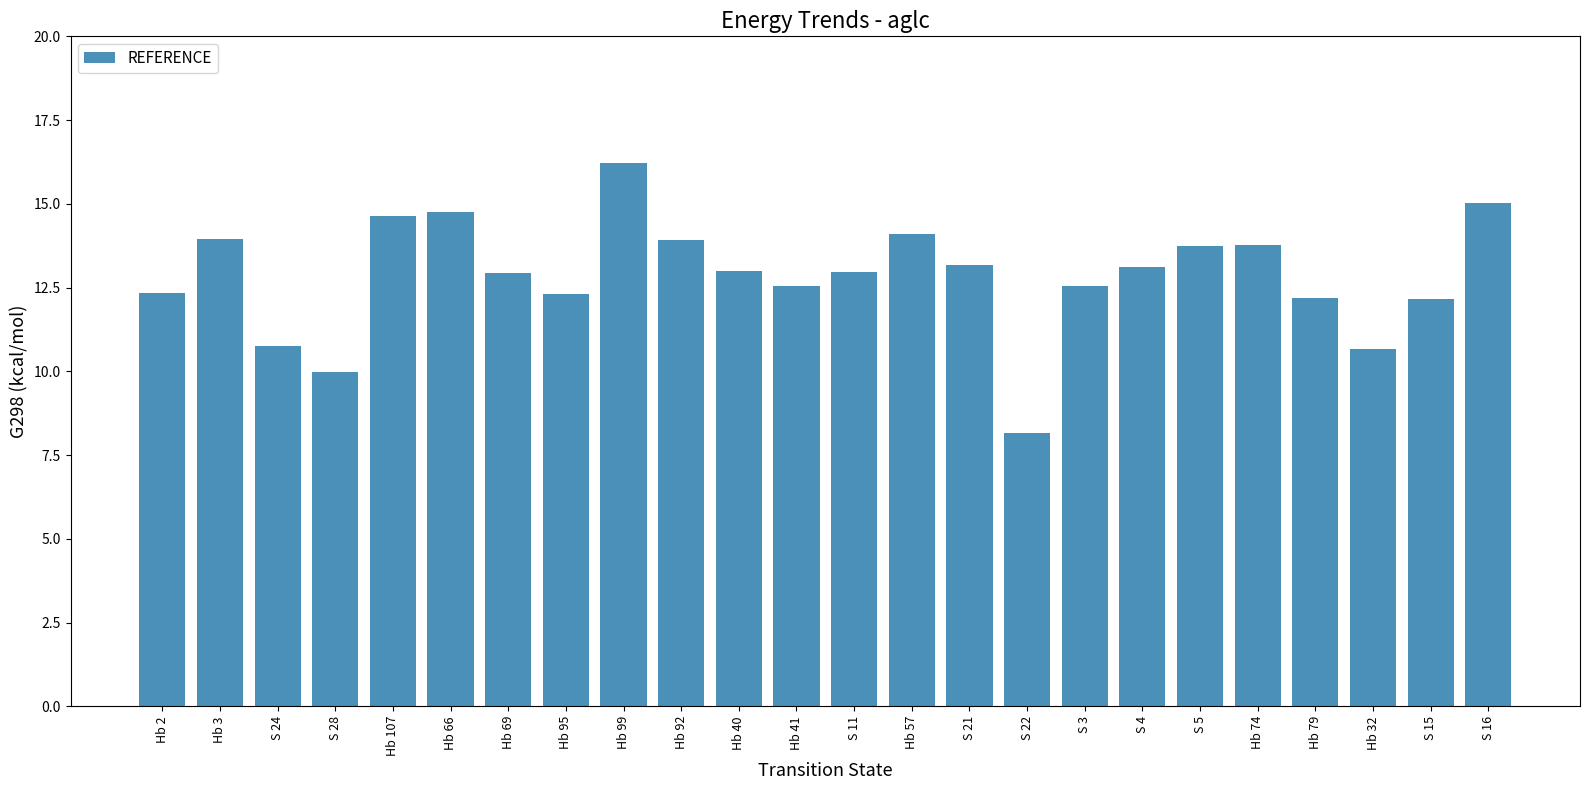

What is the change in value from Hb 99 to S 21?

-3.1